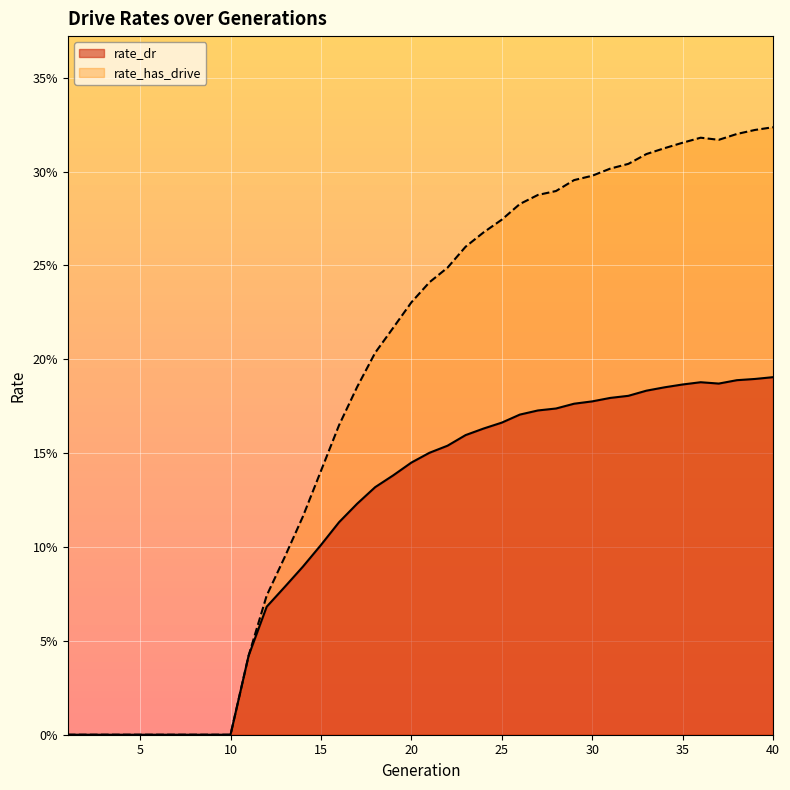

How many rate_dr values are between 0 and 1?

40